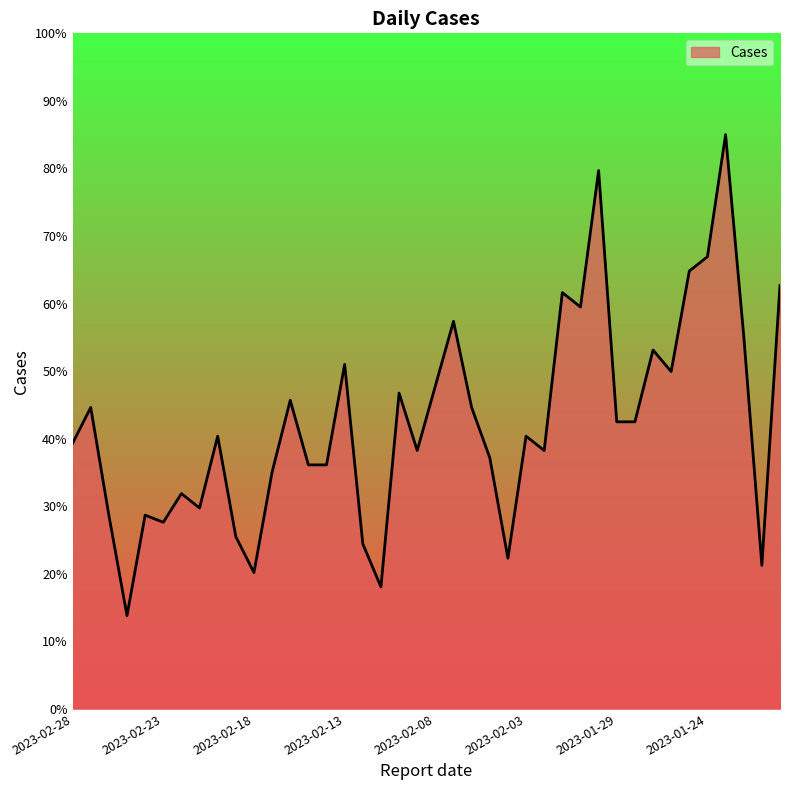

What is the maximum value shown in the chart?

85.0